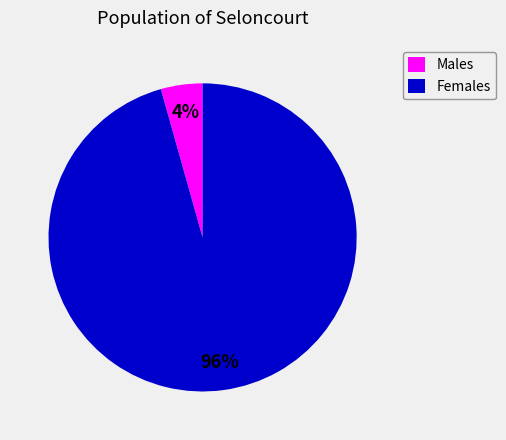

True or false: Females accounts for 96% of the total.

True